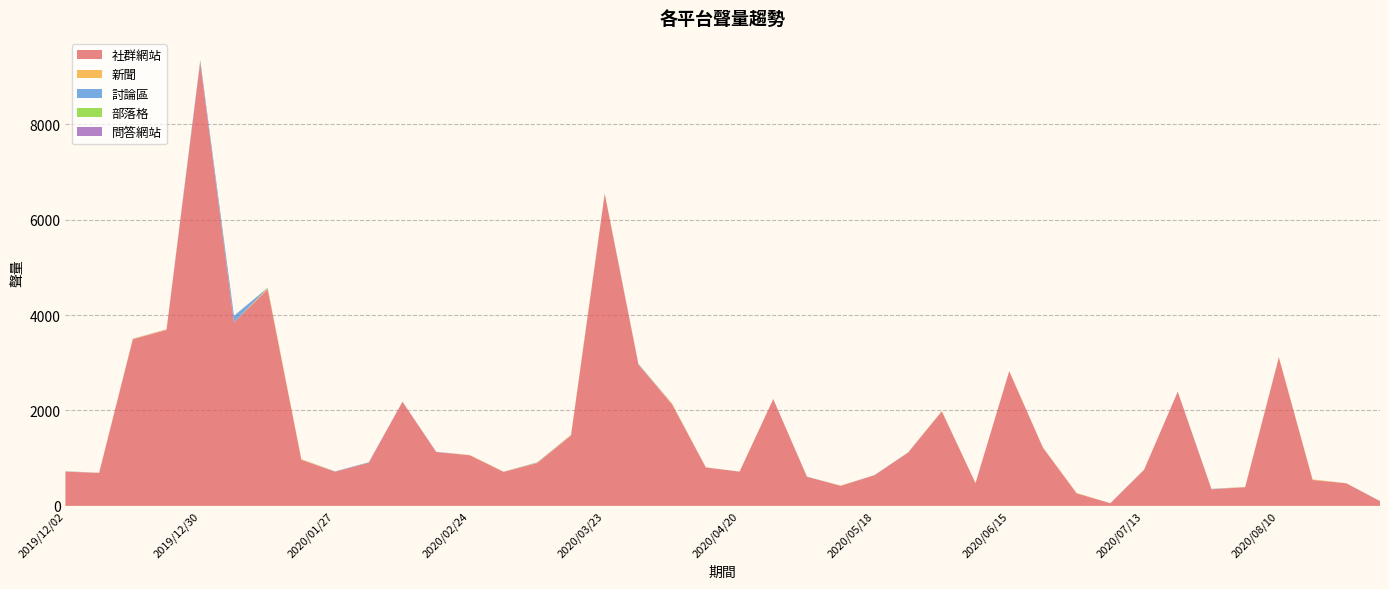

Reading left to right, extract all data points from this chart.

社群網站: 717	691	3491	3688	9297	3846	4539	965	716	905	2181	1129	1060	712	898	1474	6536	2960	2123	805	717	2237	609	421	641	1116	1979	476	2822	1219	262	54	756	2391	348	391	3109	543	473	99
新聞: 6	1	10	10	0	1	26	13	1	1	0	0	5	3	9	13	10	5	17	2	1	1	1	4	1	2	8	1	3	6	9	1	0	0	3	5	6	11	2	0
討論區: 4	2	3	3	43	136	6	1	7	9	3	5	0	2	7	4	2	12	4	1	1	1	4	0	3	3	2	0	1	2	0	2	0	3	6	1	2	0	1	2
部落格: 0	0	0	0	0	1	0	0	0	0	0	0	0	0	0	0	1	0	0	0	0	0	0	0	0	0	0	0	0	0	0	0	1	0	0	0	0	1	0	0
問答網站: 0	0	0	0	0	0	0	0	0	0	0	0	0	0	0	0	0	0	0	0	0	0	0	0	0	0	0	0	0	0	0	0	0	0	0	0	0	0	0	0